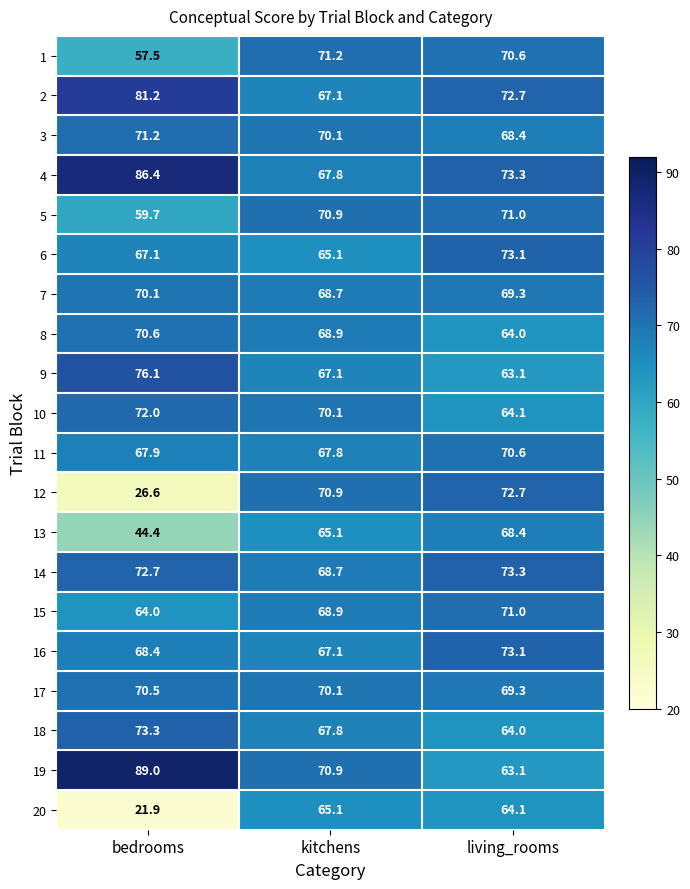

At bedrooms, list the series in order from smallest to largest.

20, 12, 13, 1, 5, 15, 6, 11, 16, 7, 17, 8, 3, 10, 14, 18, 9, 2, 4, 19